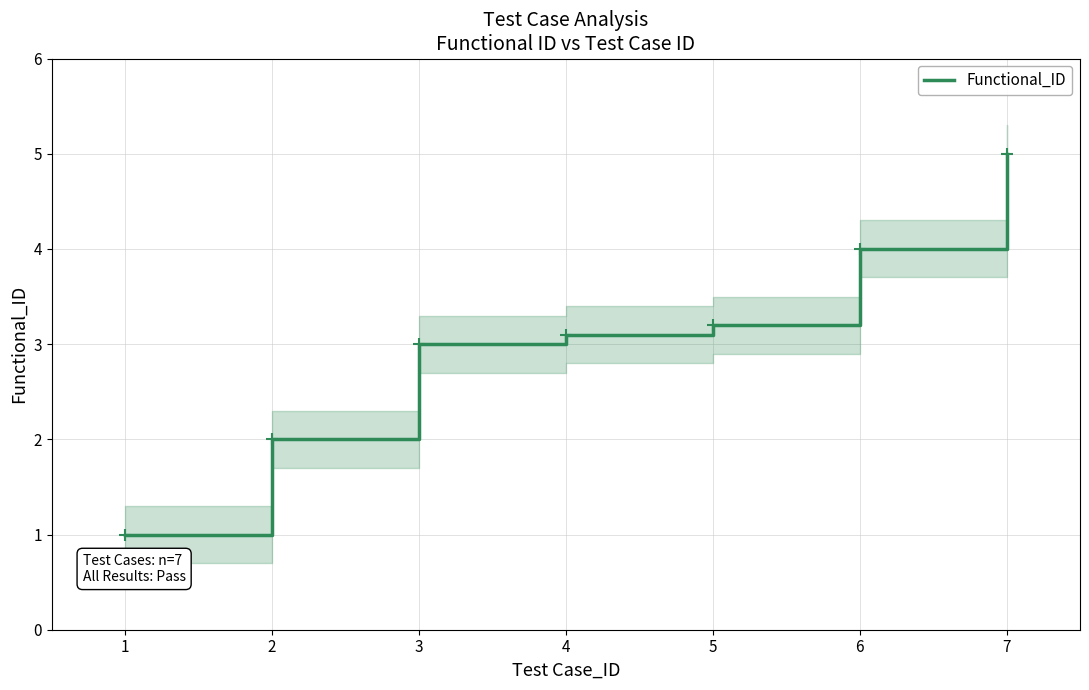

Rank the categories by value from lowest to highest.

1, 2, 3, 4, 5, 6, 7